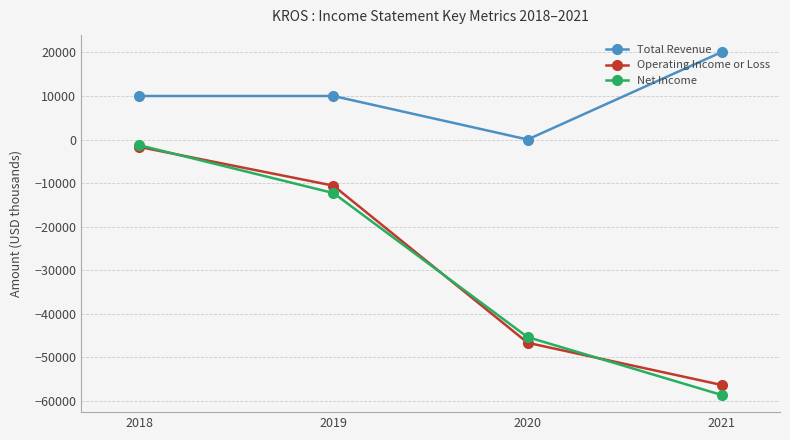

What is the average value of the Total Revenue series?

10025